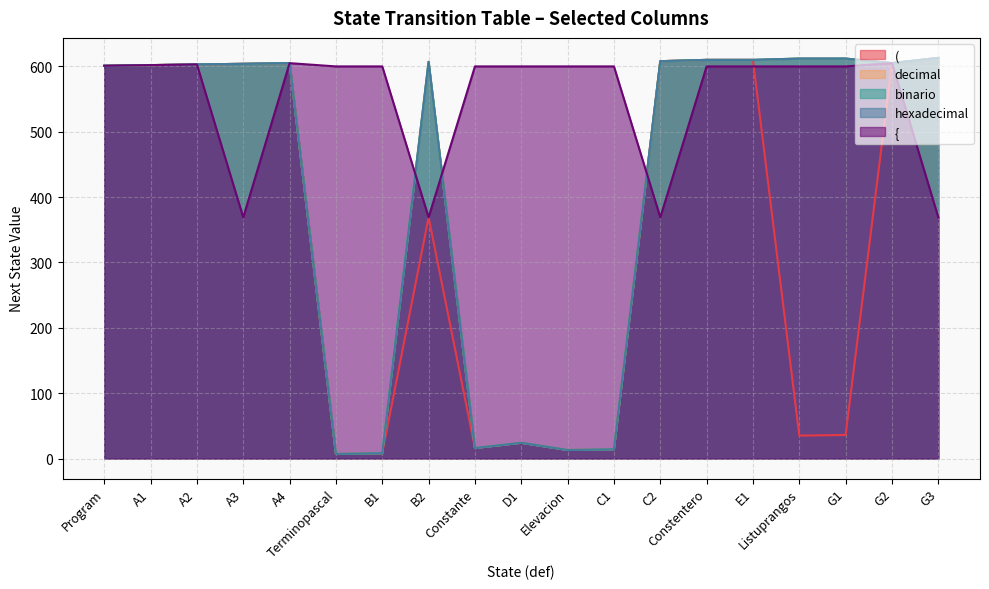

Between which two adjacent categories do { and decimal first intersect?

B1 and B2